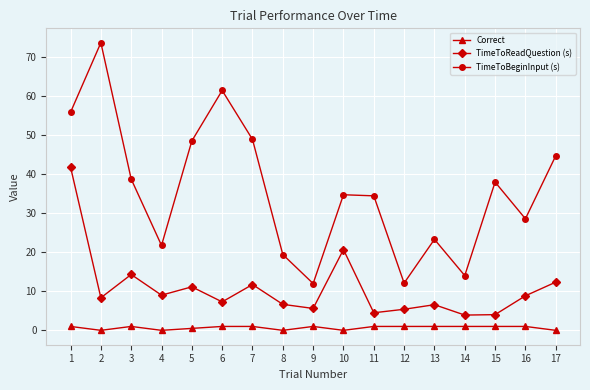

What is the difference between the maximum and minimum values in the TimeToReadQuestion (s) series?

37.9